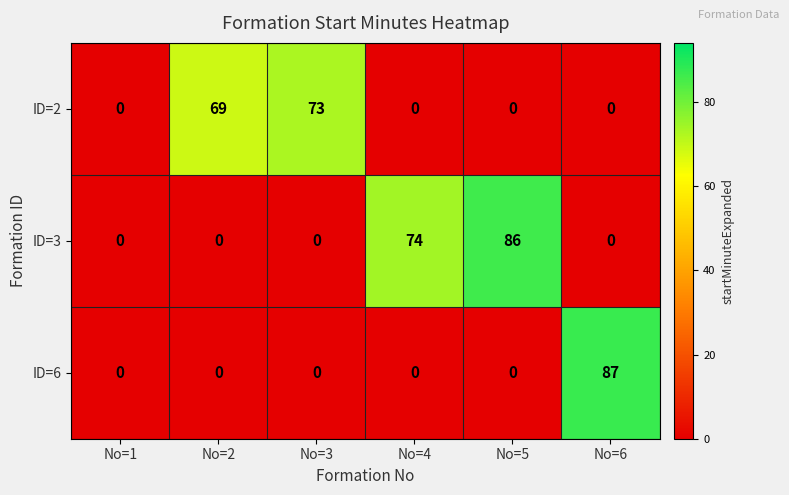

What is the difference between the maximum and minimum values in the ID=3 series?

86